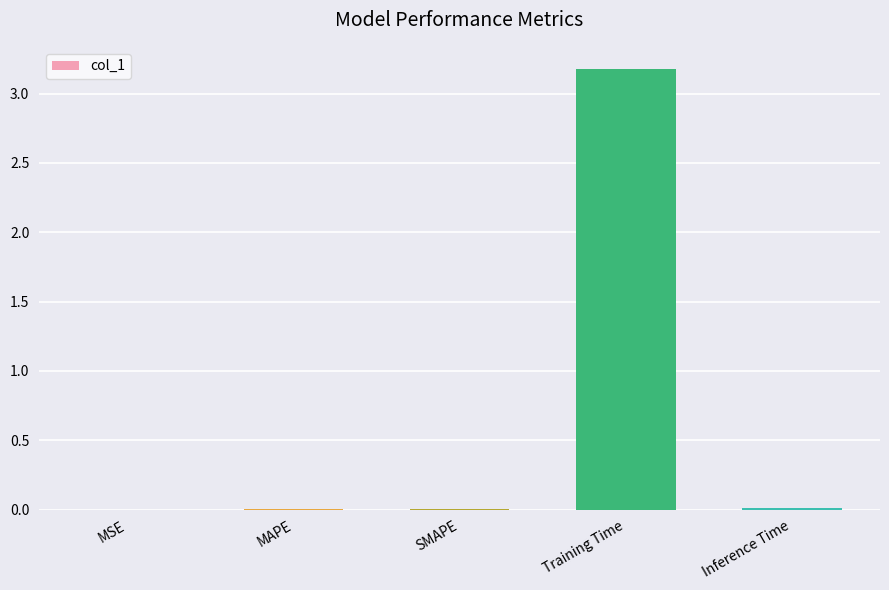

Between MAPE and Training Time, which is larger?

Training Time